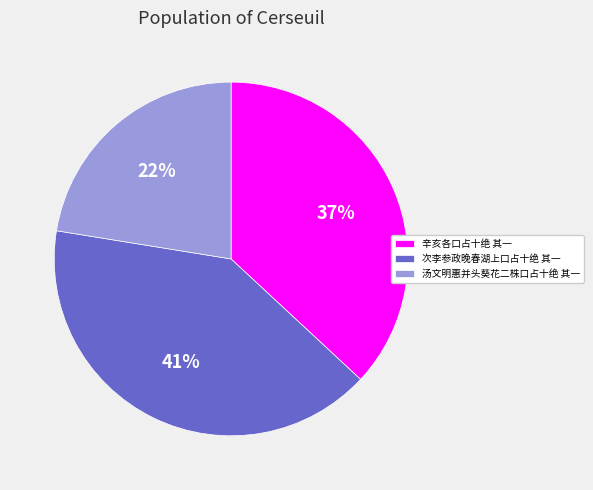

Does 辛亥各口占十绝 其一 represent more than half of the total?

No